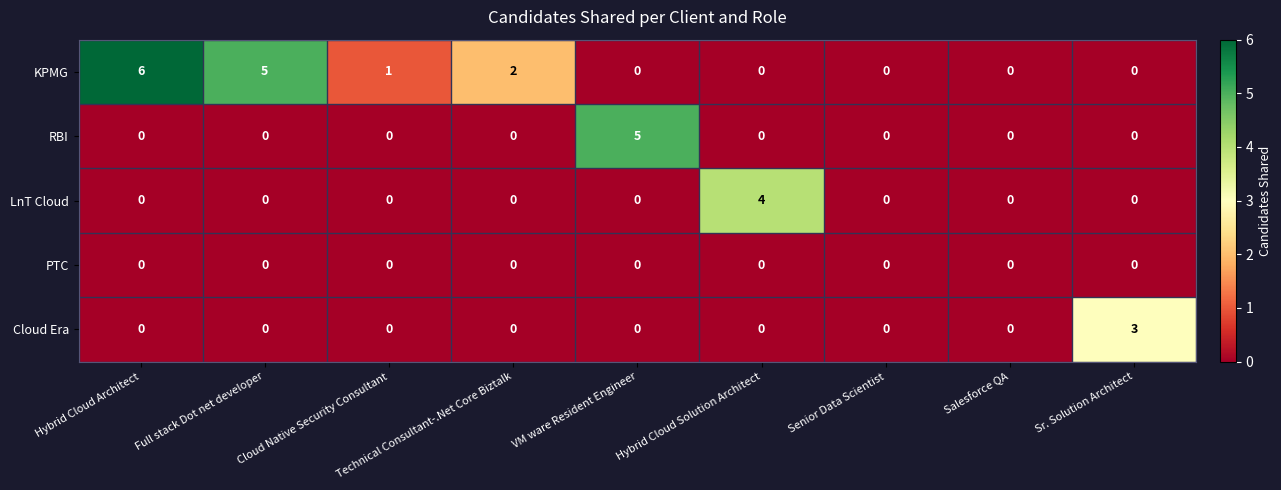

Which series has the largest total across all categories?

KPMG